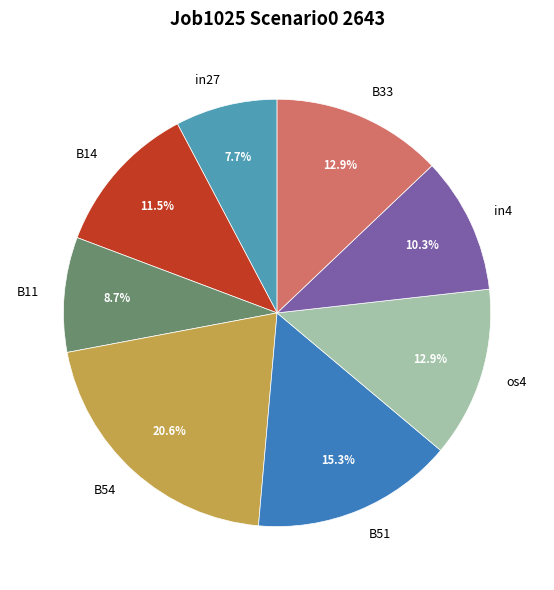

Which category has the smallest portion of the pie?

in27